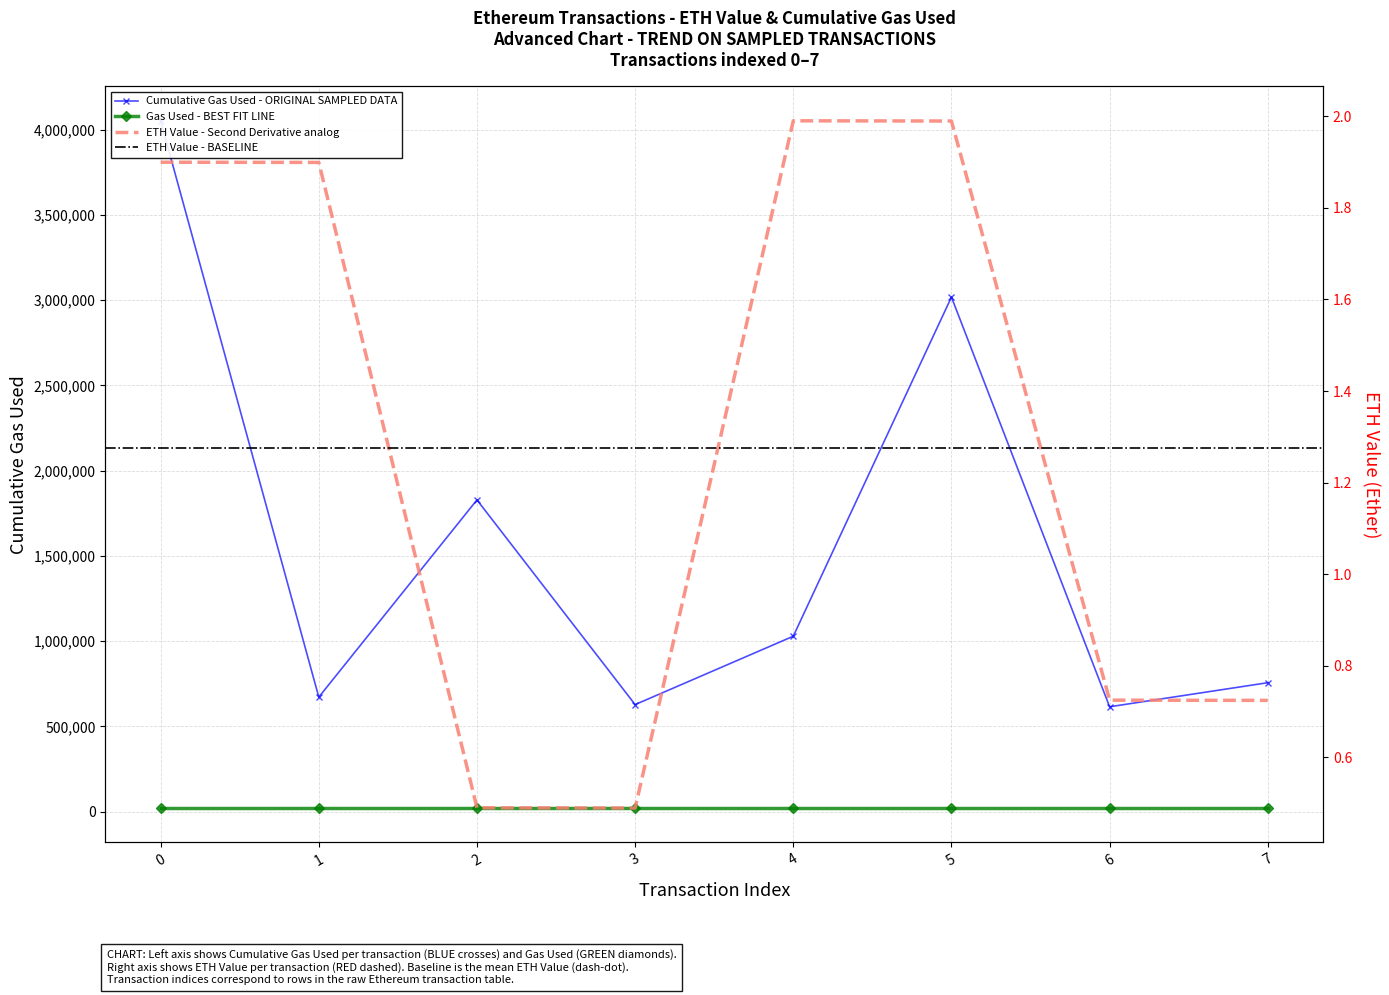

What is the value of the cumulativeGasUsed point at the 1st from the left?

4051523.0